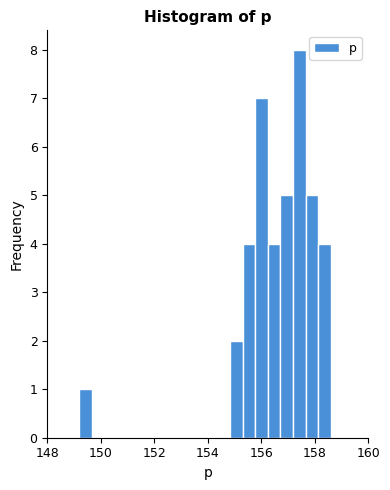

Read against the x-axis, roughly where is the centre of the tallest bar?

157.4